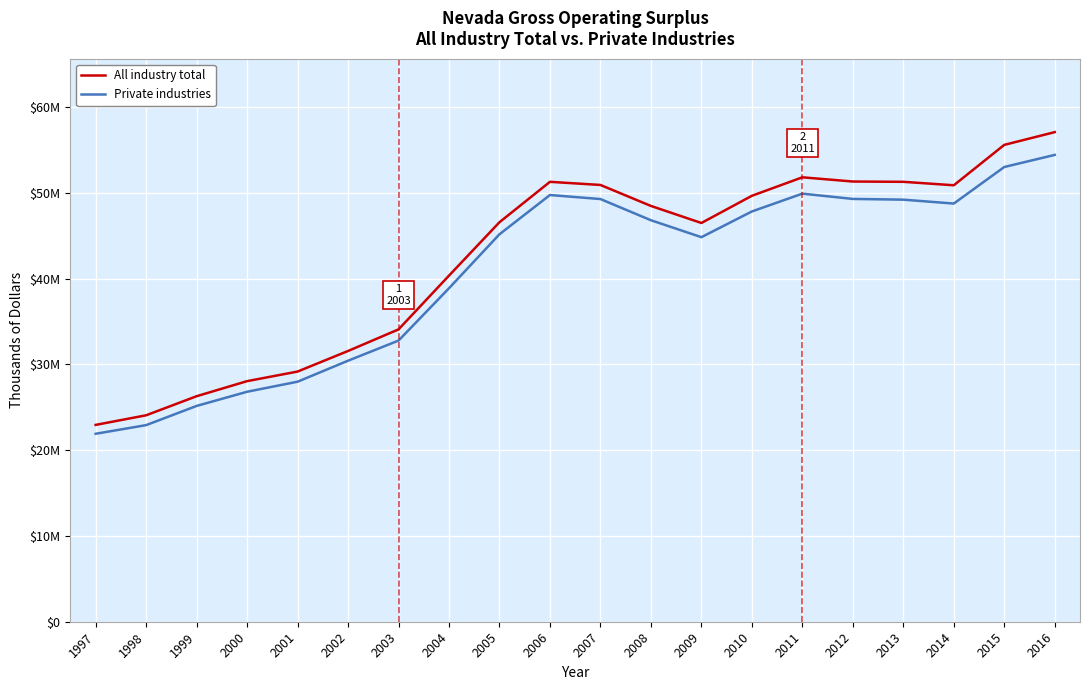

What is the sum of the All industry total values at 2010 and 2008?

98124041